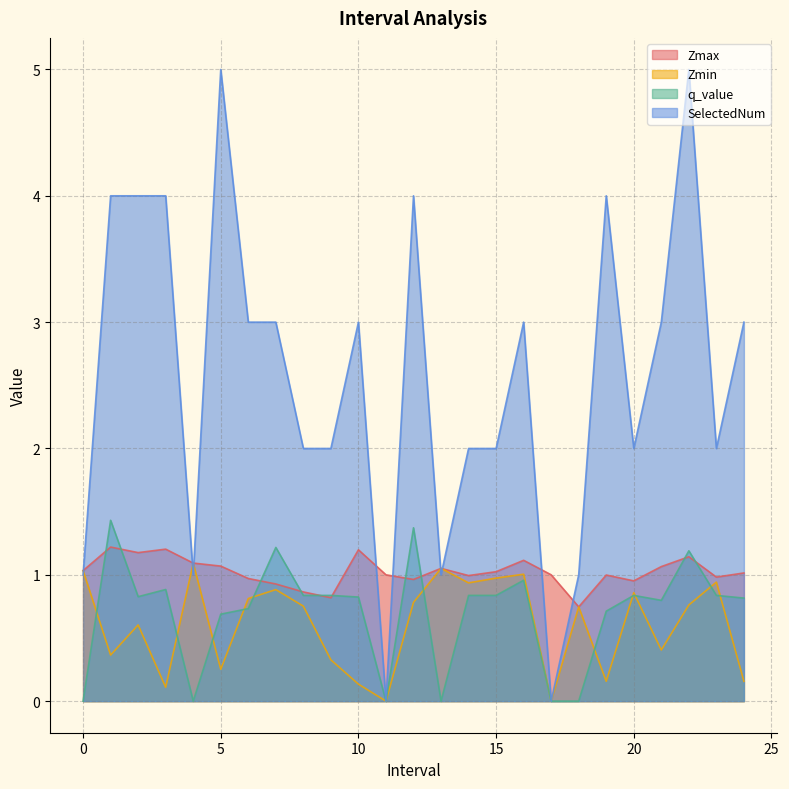

True or false: Zmax has a value of 1.0 at 15.

True